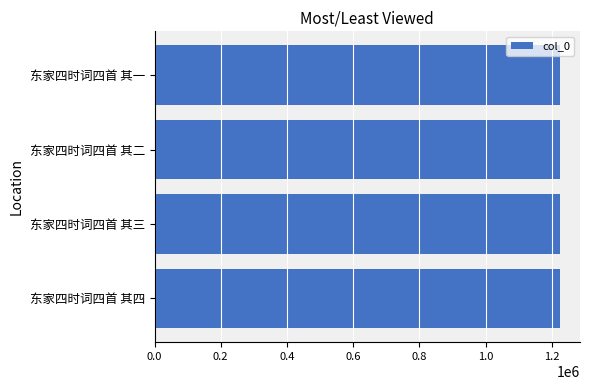

Count the values in the range 1224005 to 1224007.

3